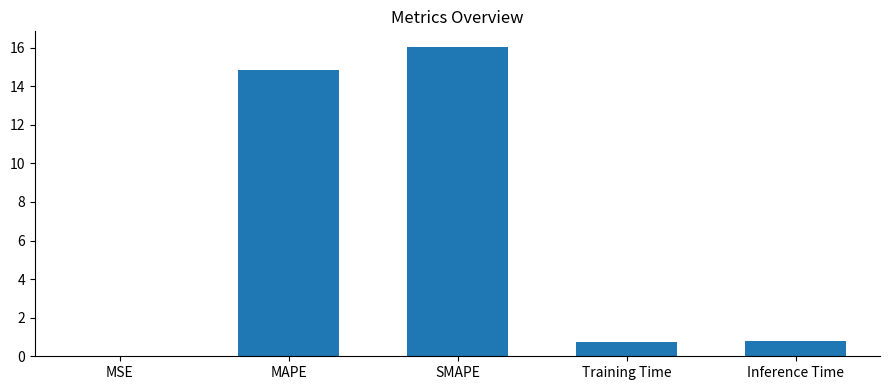

What is the sum of the values at Training Time and SMAPE?

16.8